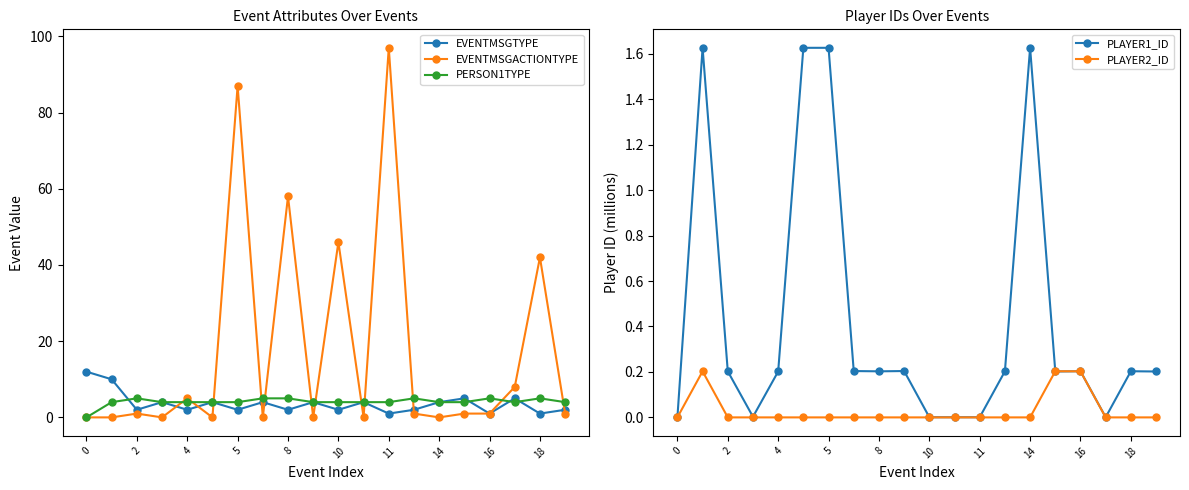

What is the difference between the second highest and minimum values in the EVENTMSGTYPE series?

9